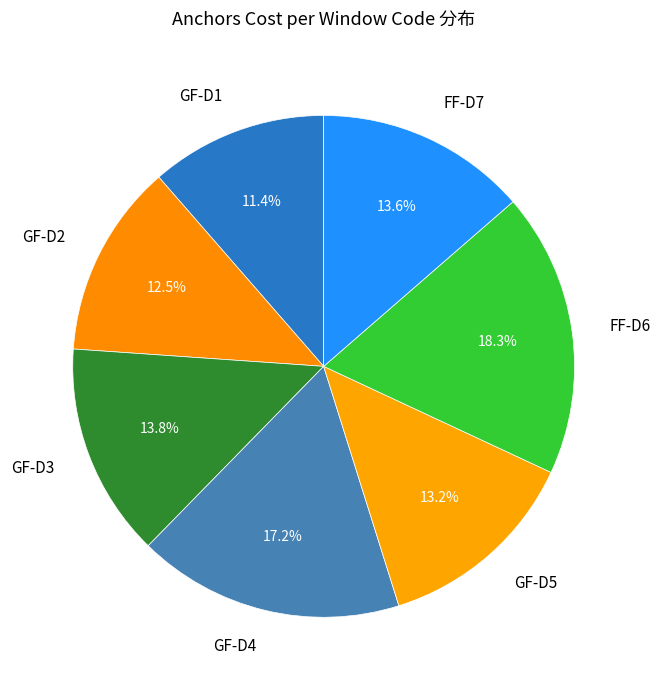

How many segments does this pie chart have?

7